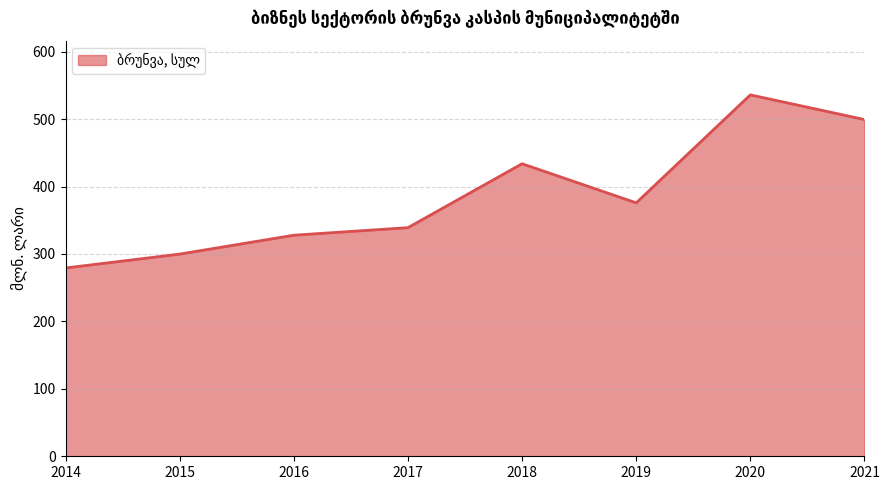

What is the ratio of the value at 2014 to the value at 2017?

0.8